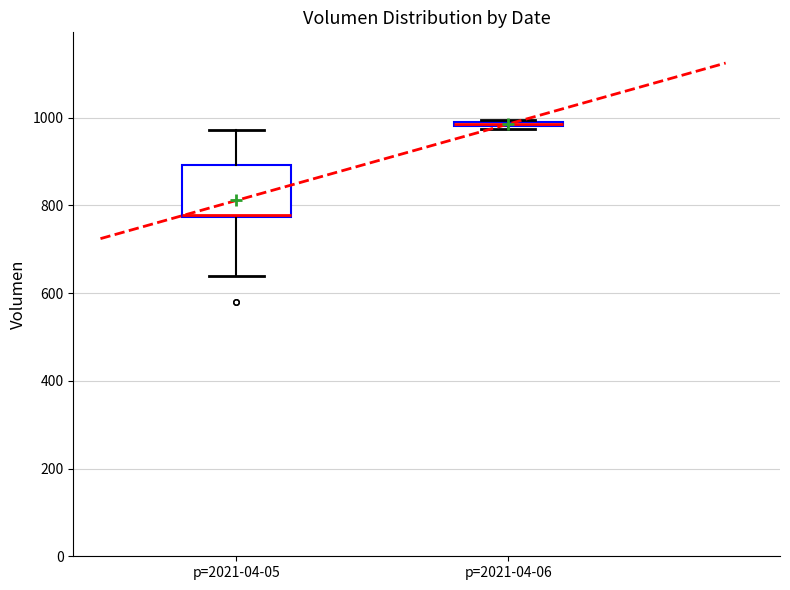

Where is the upper edge of the box for p=2021-04-06 on the y-axis? The values are not printed on the chart, so give them approximately, as read against the axis.

1000